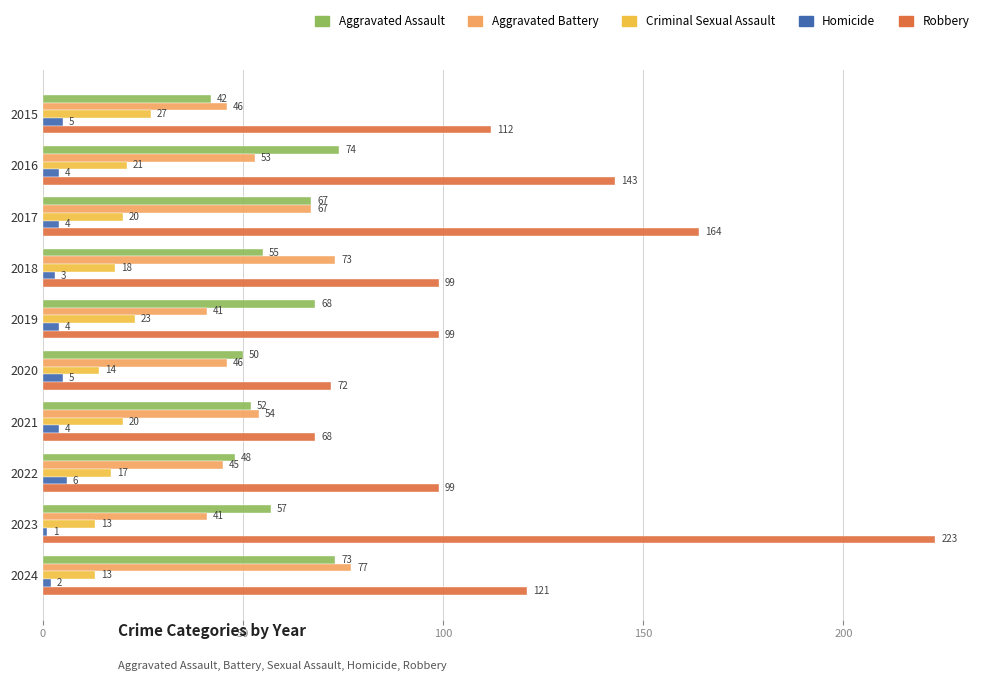

Rank the categories by Aggravated Assault value from lowest to highest.

2015, 2022, 2020, 2021, 2018, 2023, 2017, 2019, 2024, 2016